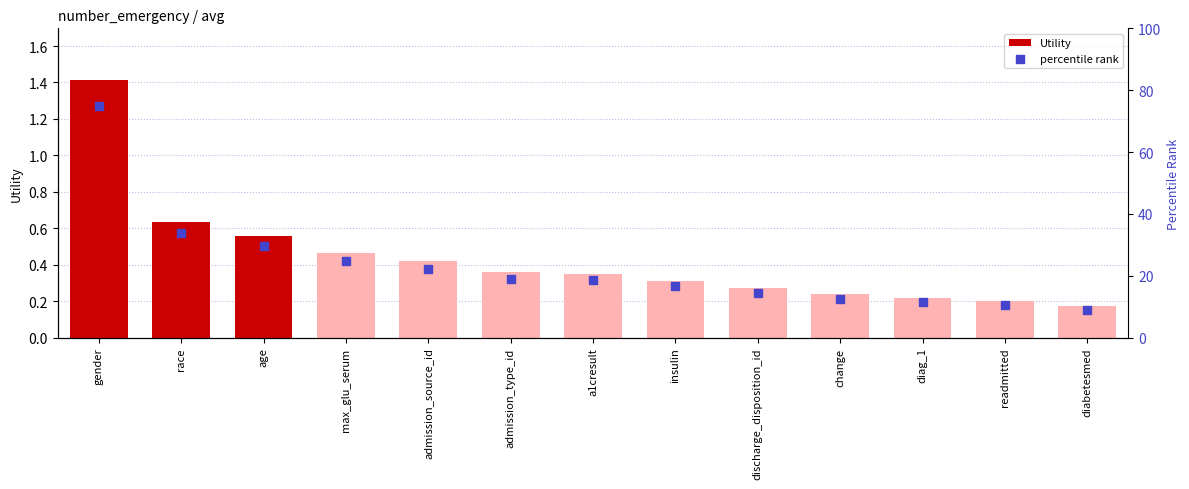

At how many categories does at least one series exceed 73?

1